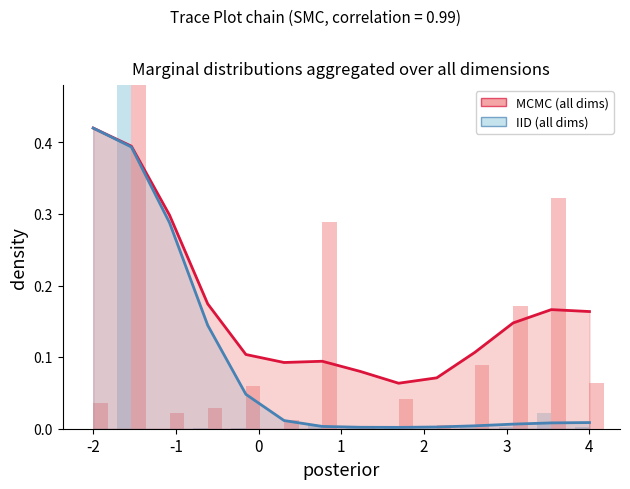

The value of حق بیمه صادره ماهانه (MCMC all dims) at 8 is 0.1. True or false?

False